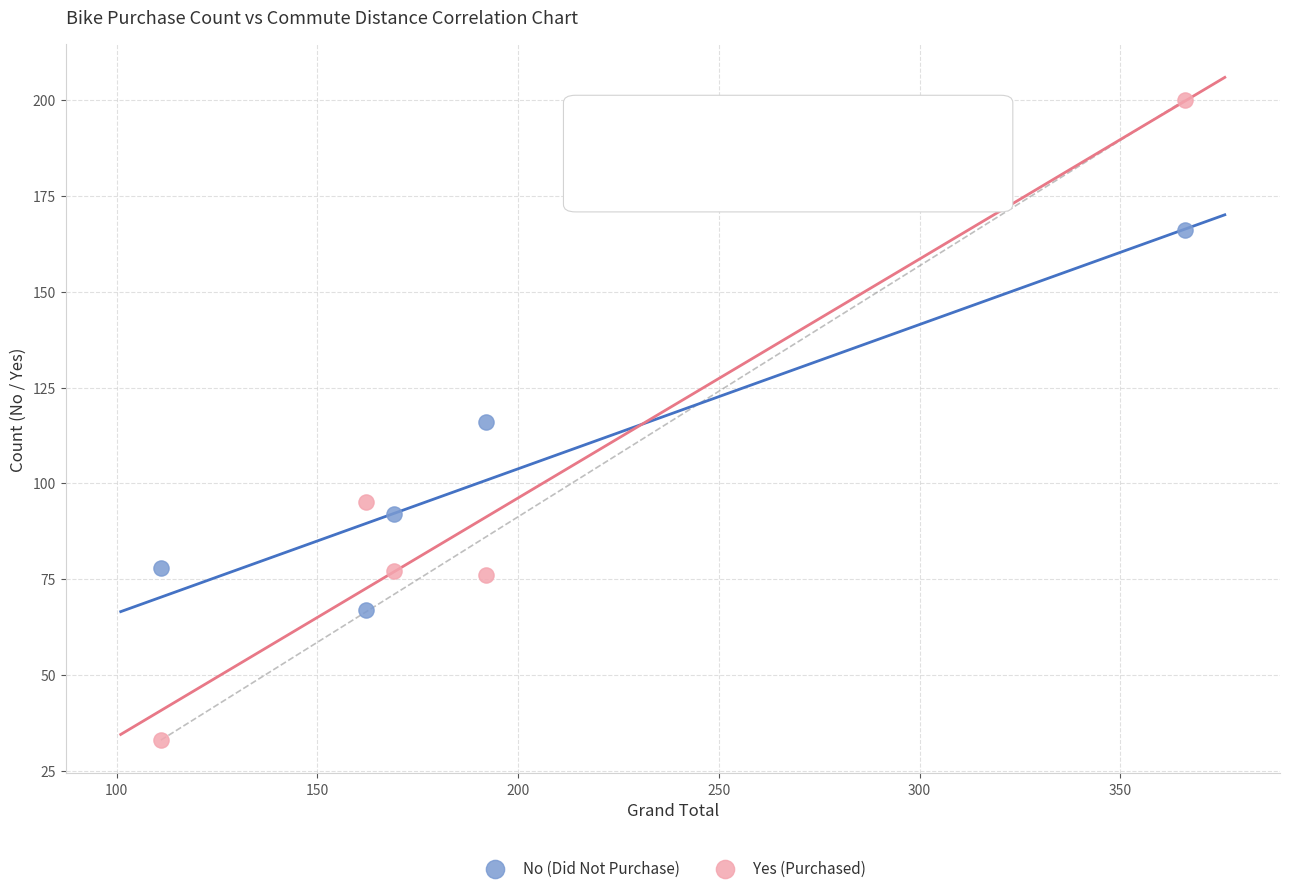

Across all data points, what is the average Y value?

100